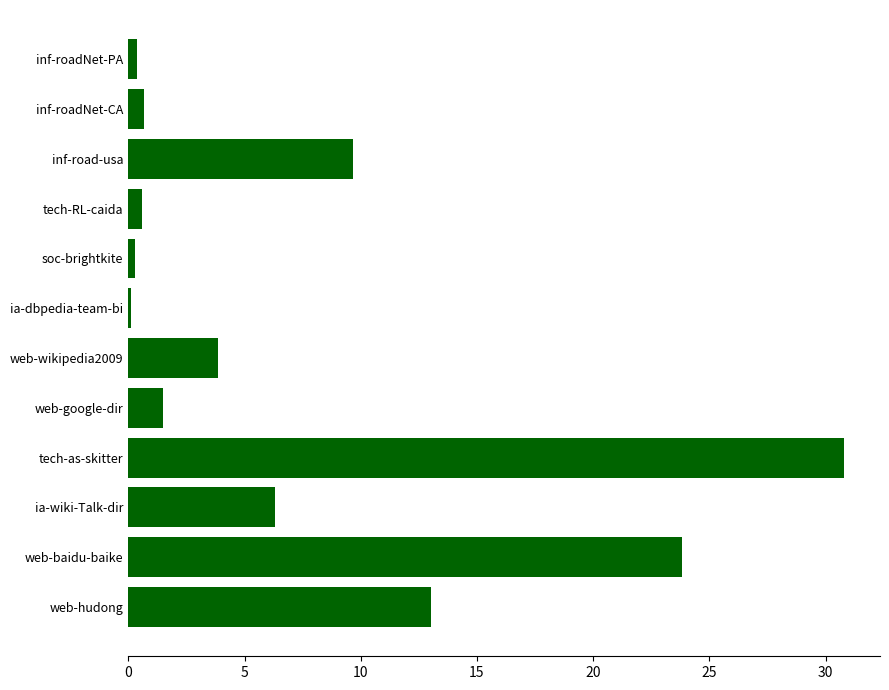

What is the change in value from web-google-dir to ia-wiki-Talk-dir?

+4.8